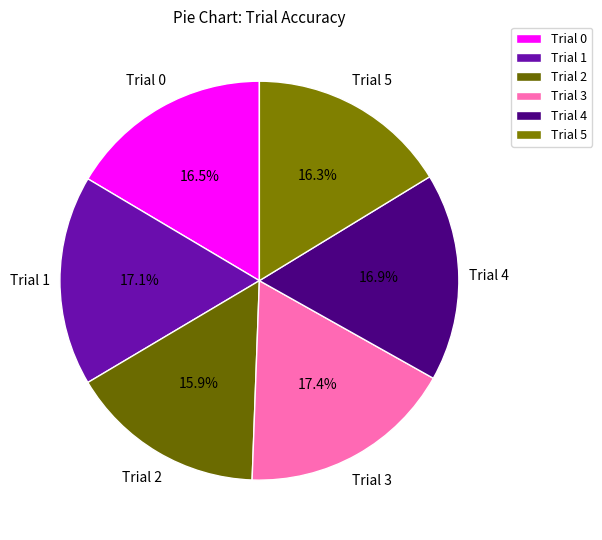

To the nearest percent, what percentage of the pie is Trial 5?

16%